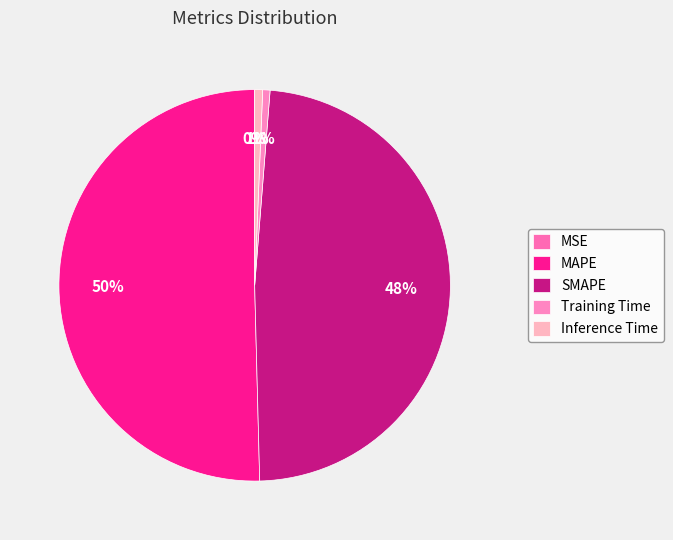

The MAPE slice represents 40% of the pie. True or false?

False